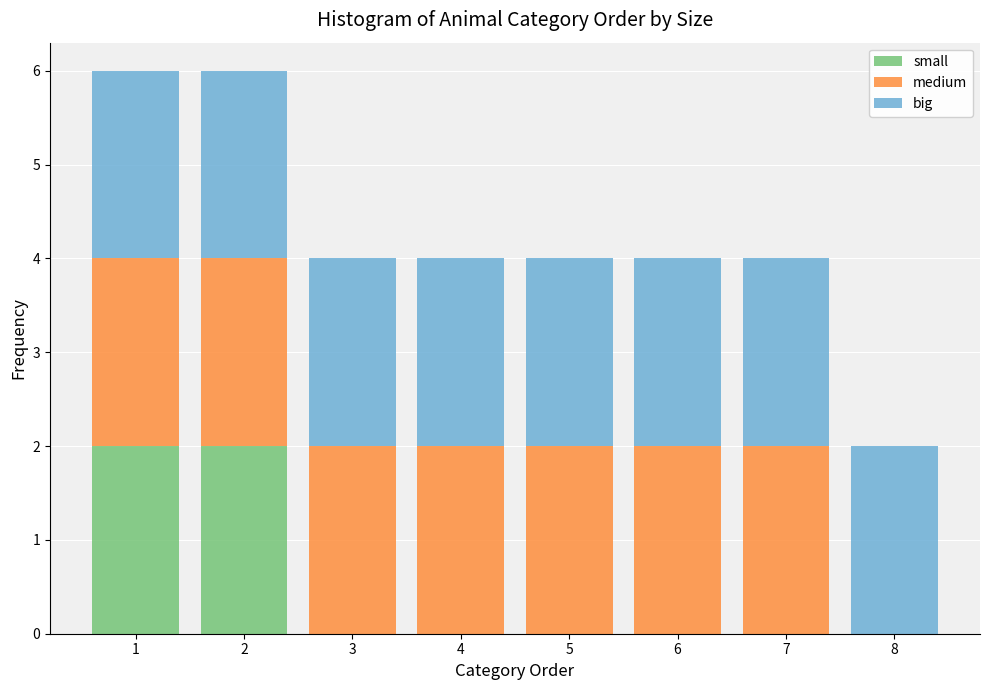

What is the total height of the stacked bar covering 2.5 to 3.5 on the x-axis? The values are not printed on the chart, so give them approximately, as read against the axis.

4